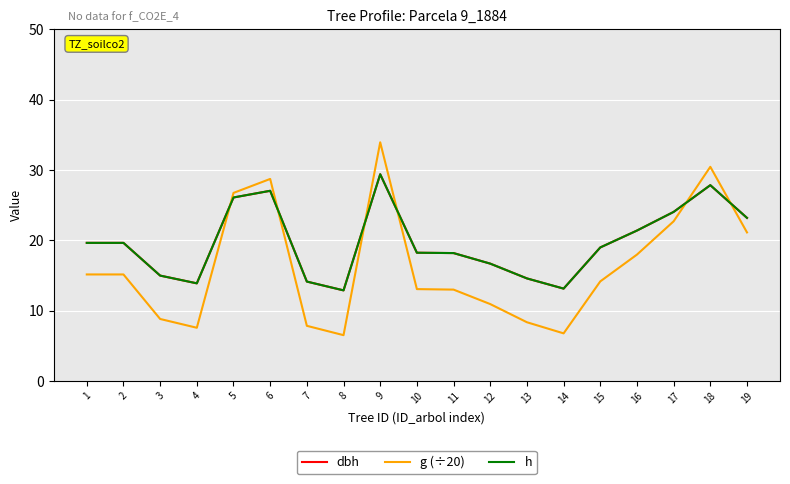

Is this an area chart (filled region under the line)?

No